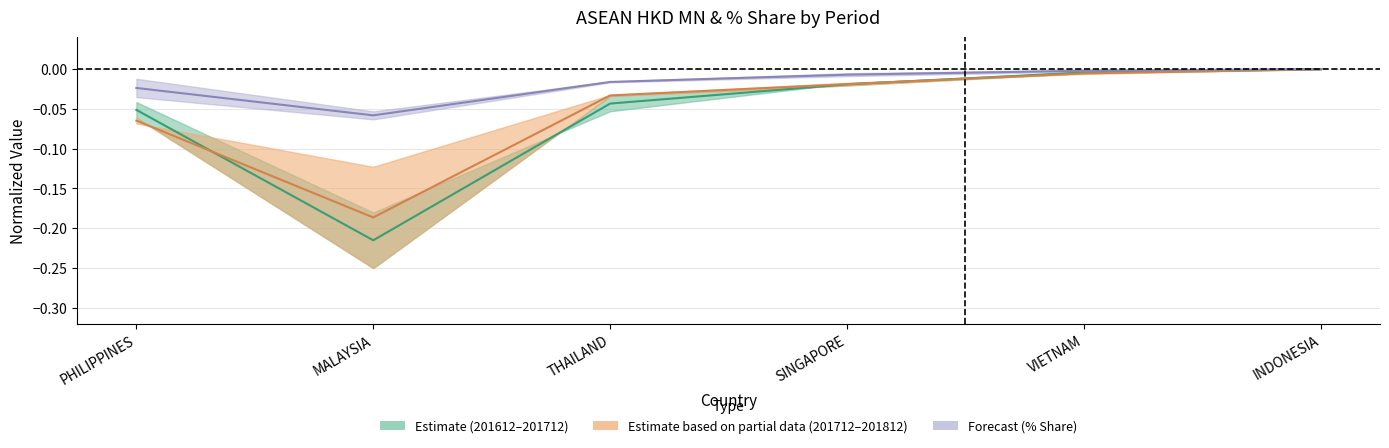

True or false: 201812 and 201712 cross at least once.

False